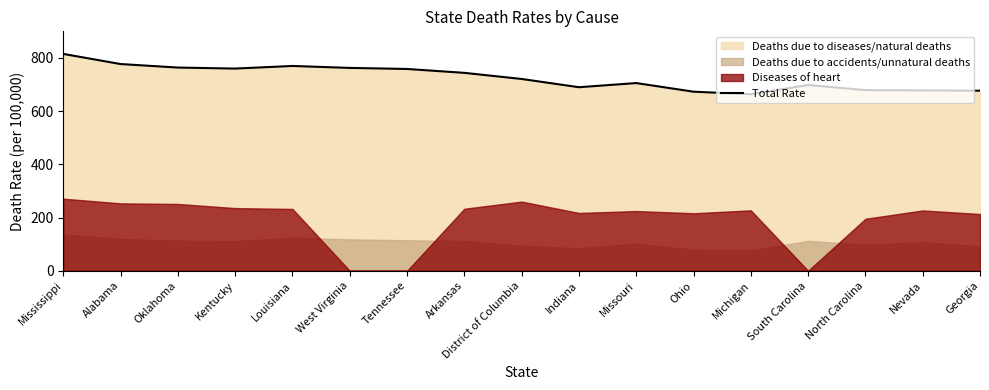

List the labels in order of value, largest first.

Mississippi, Alabama, Louisiana, Oklahoma, West Virginia, Kentucky, Tennessee, Arkansas, District of Columbia, Missouri, South Carolina, Indiana, North Carolina, Nevada, Georgia, Ohio, Michigan